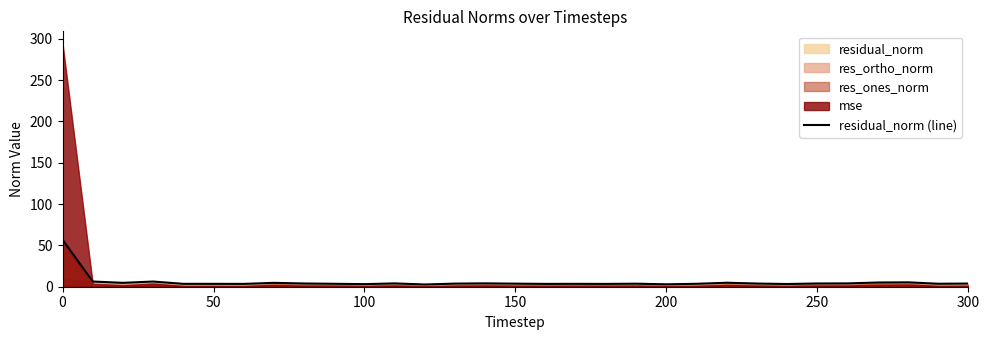

What is the average value?

5.7